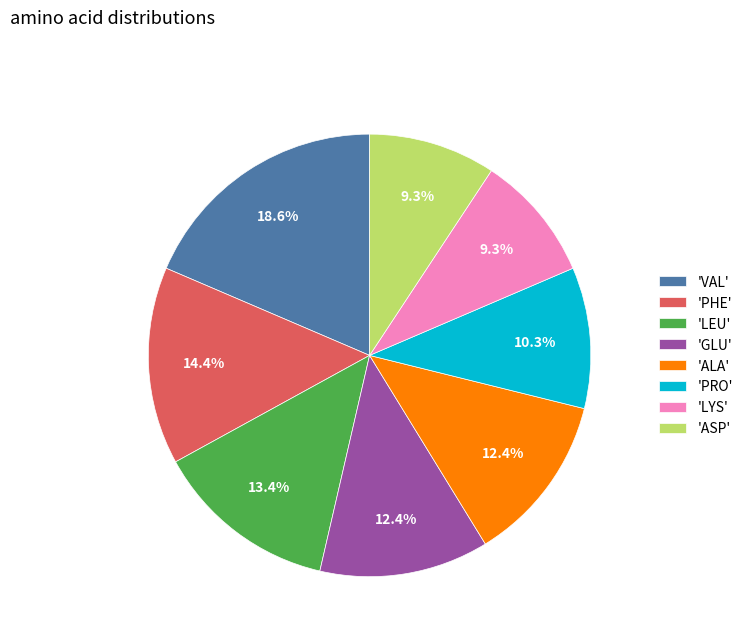

To the nearest percent, what is the difference between the largest and smallest slice percentages?

9%